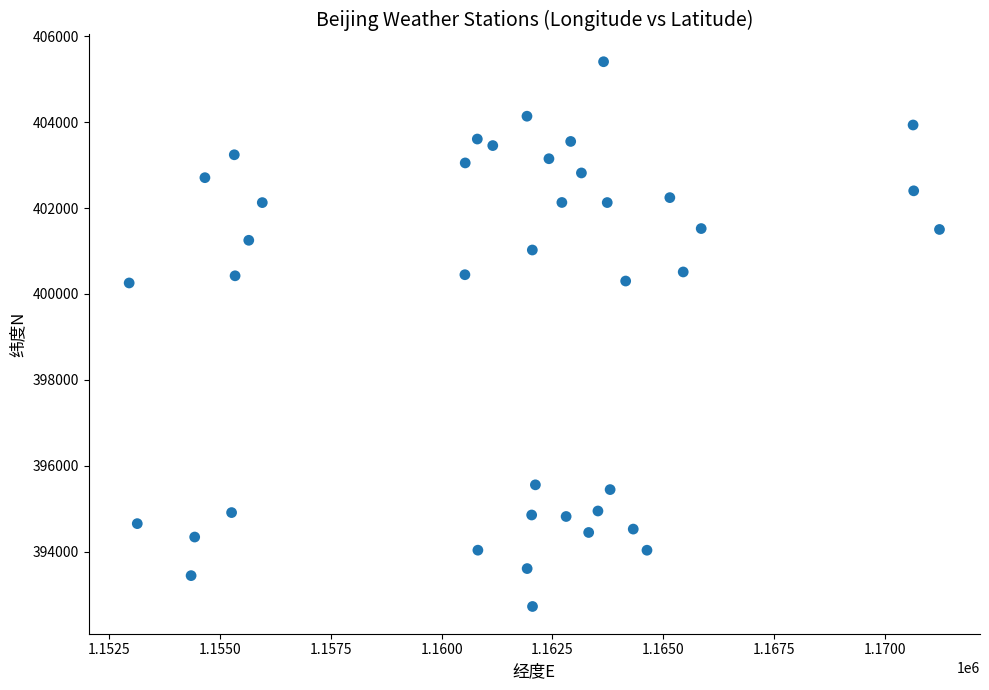

What is the range of Y values (max minus min)?

12676